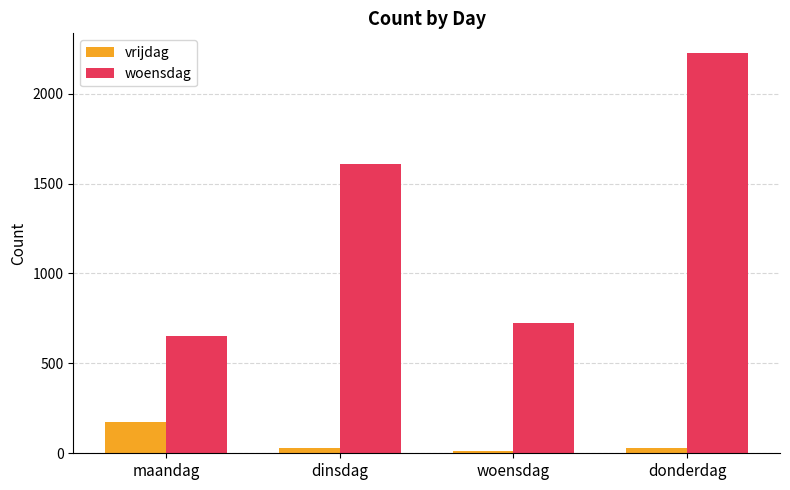

Where is woensdag nearest to the value 1437?

dinsdag